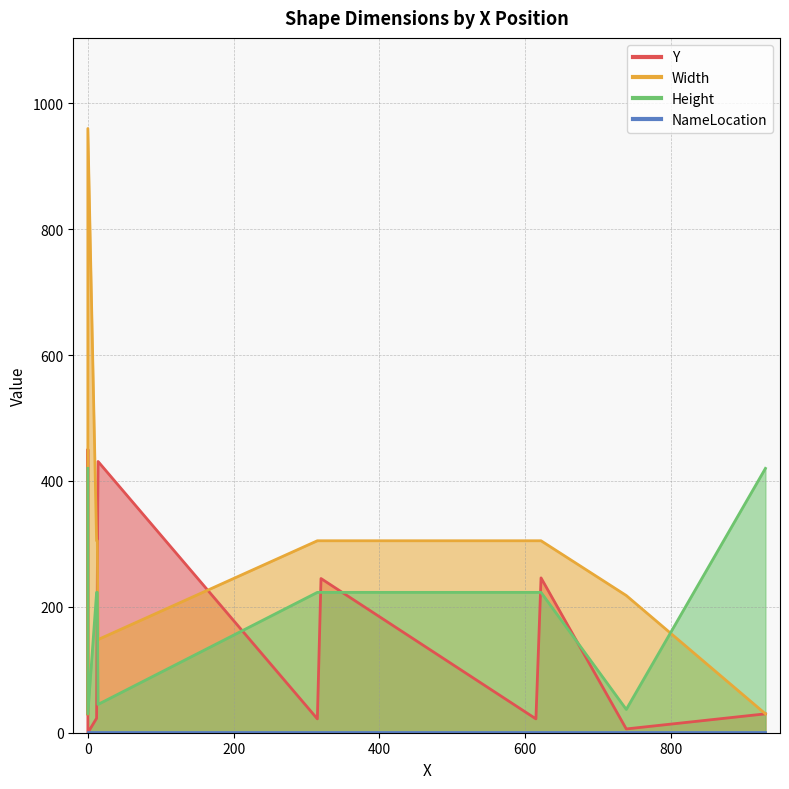

Does the chart have visible grid lines?

Yes